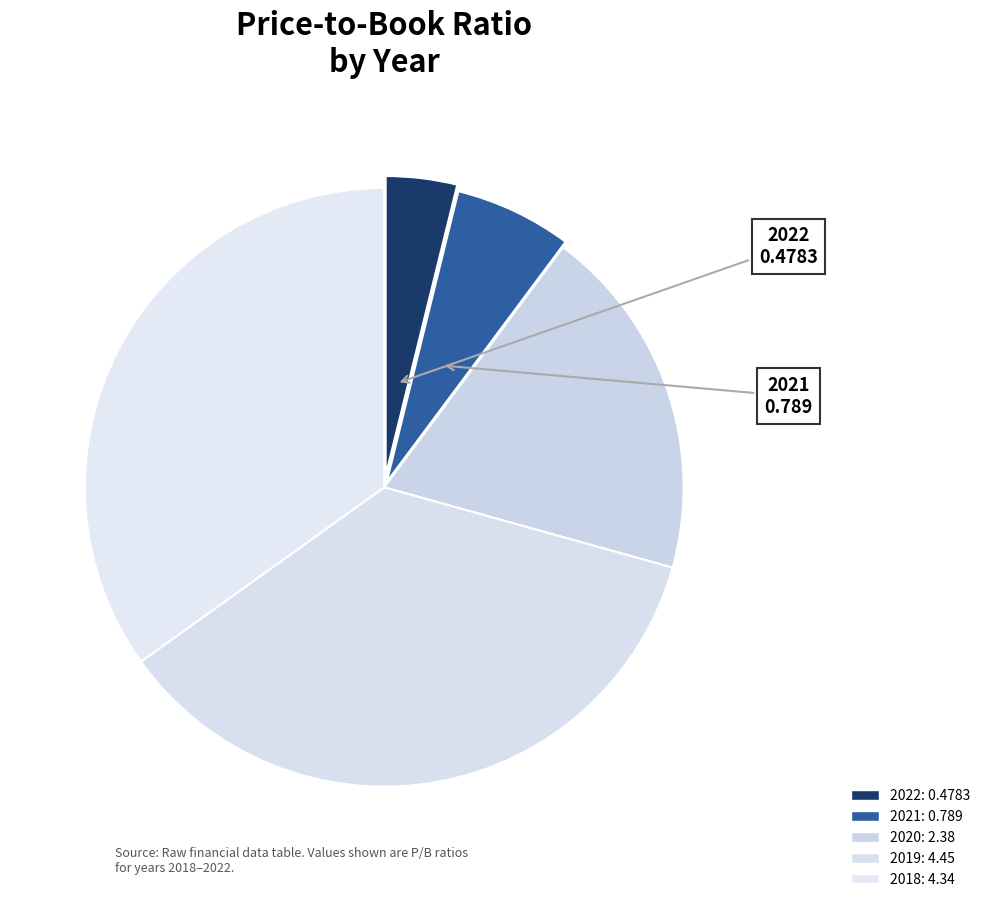

Count the number of slices in the pie.

5